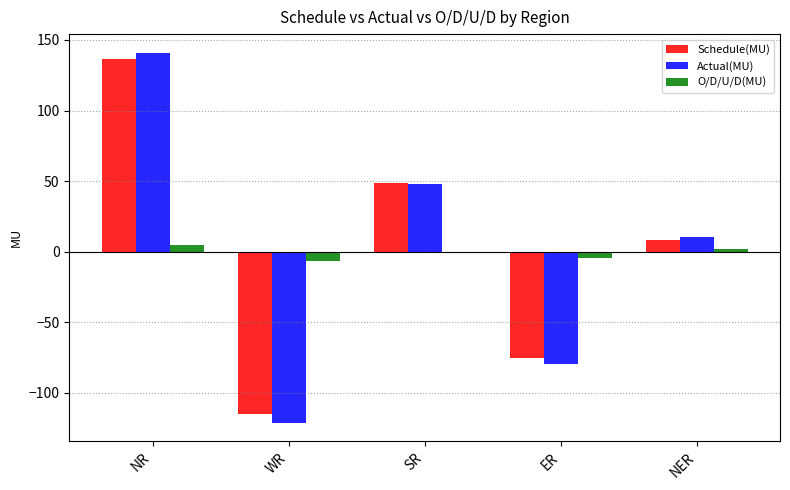

What value does the Actual(MU) series have at WR?

-121.1